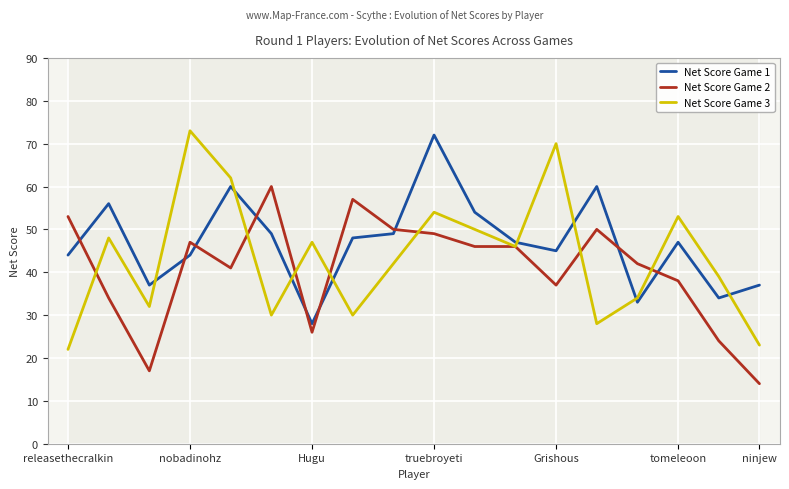

What value does the Net Score Game 1 series have at truebroyeti, to the nearest 10?

70